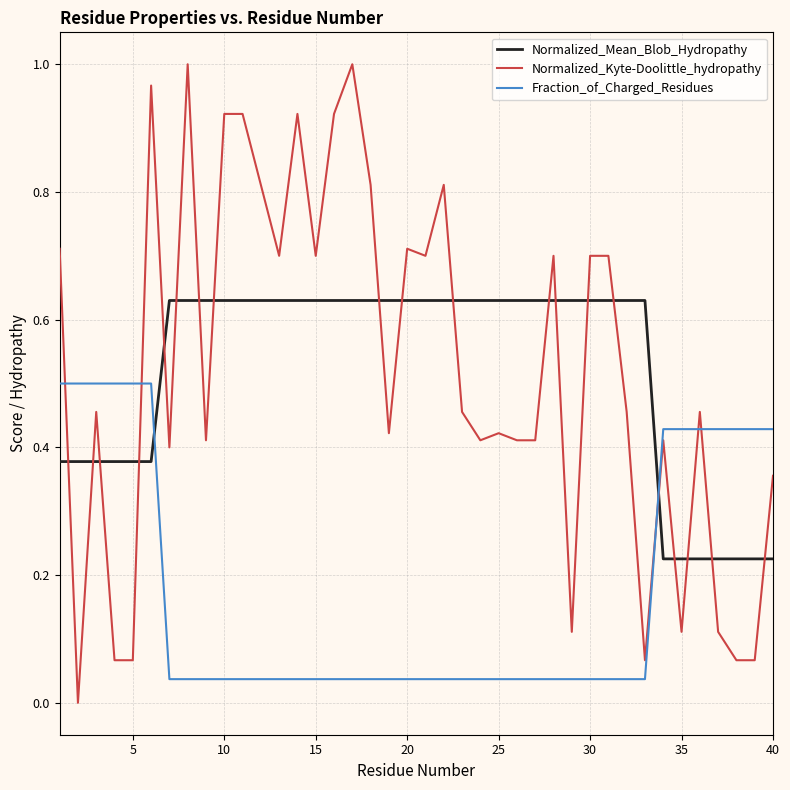

Which series ends up on top after the final intersection of Normalized_Mean_Blob_Hydropathy and Normalized_Kyte-Doolittle_hydropathy?

Normalized_Kyte-Doolittle_hydropathy